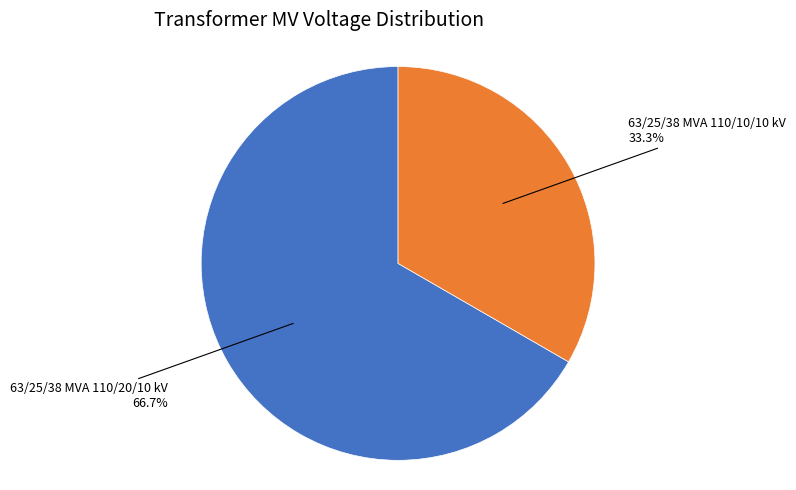

How many slices are in this pie chart?

2